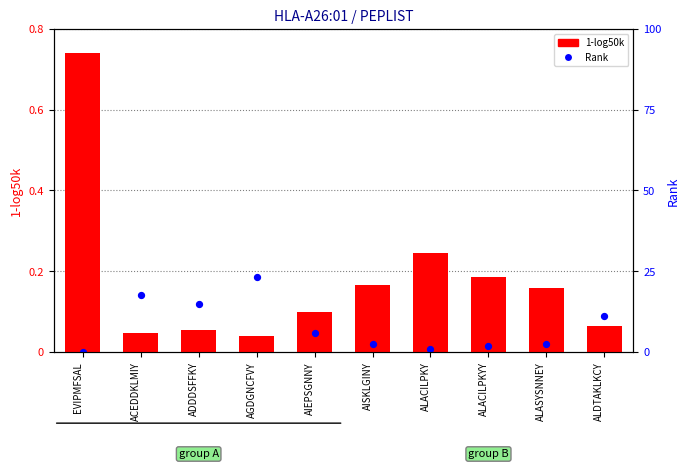

Which series has the largest total across all categories?

1-log50k